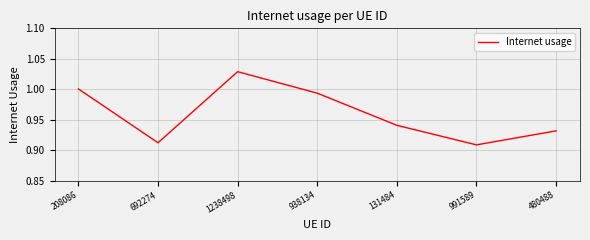

Which category has the highest value across all series?

1238498